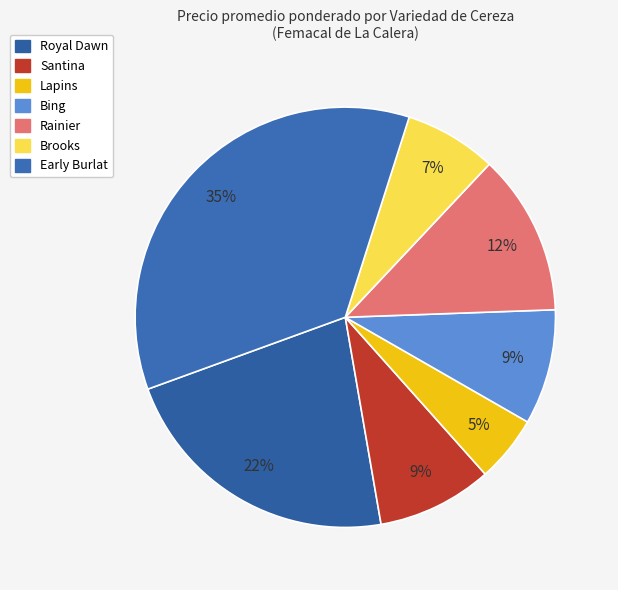

Is there any slice that represents more than half of the pie?

No